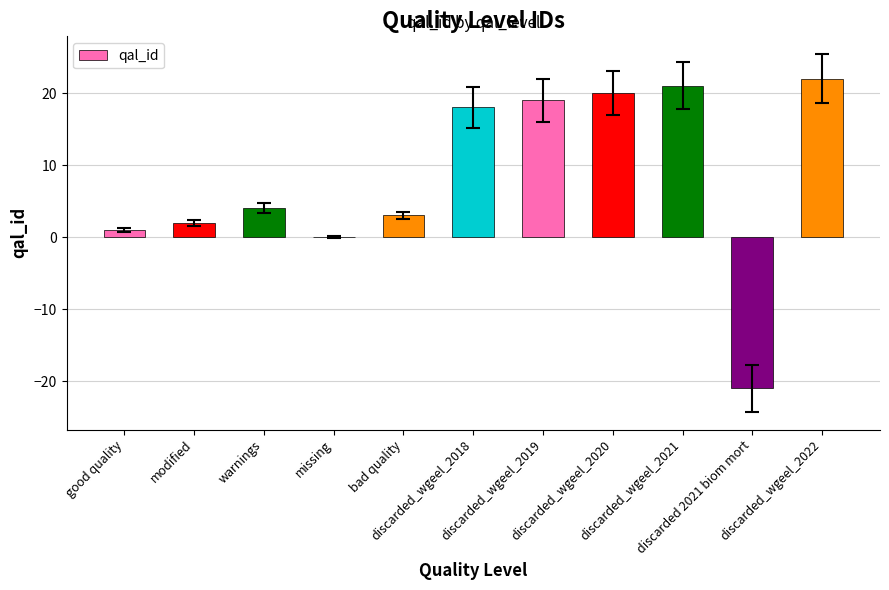

What is the sum of all values?

89